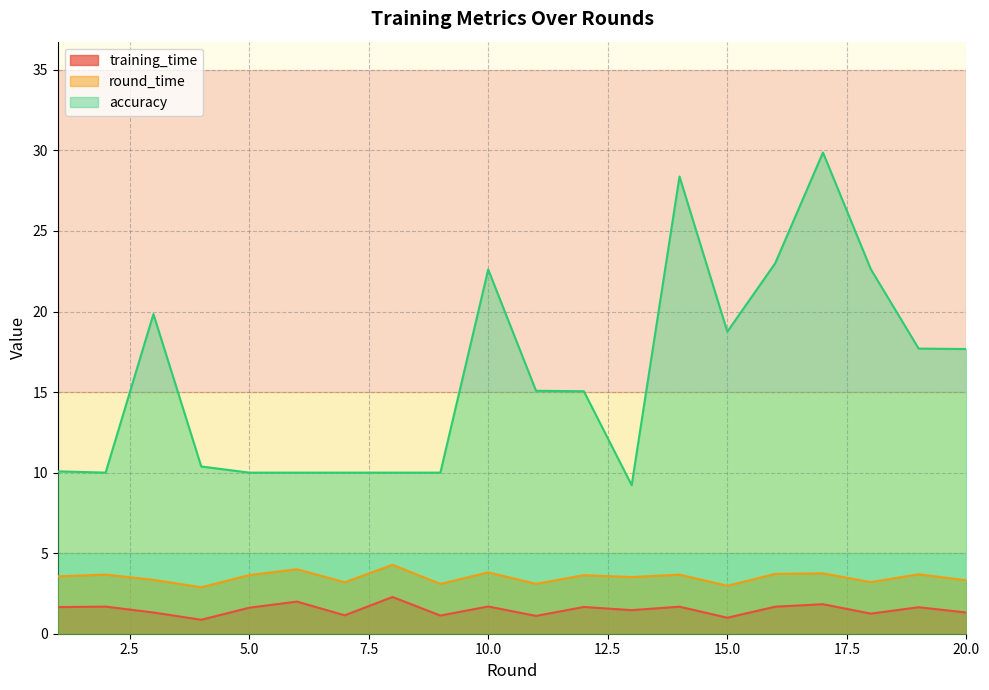

Which series has the widest spread of values?

accuracy